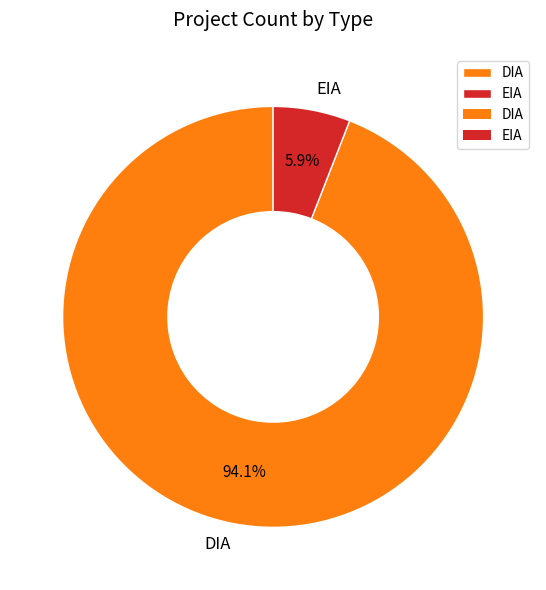

How many segments does this pie chart have?

2